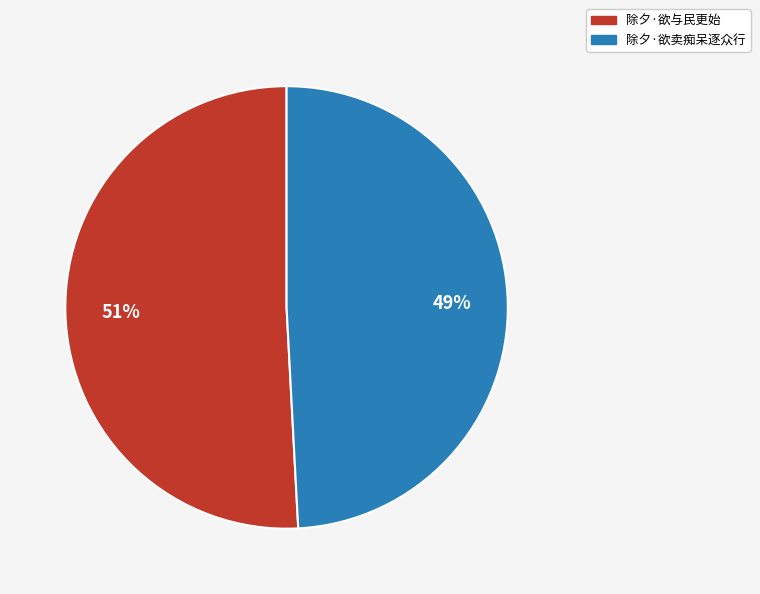

What is the smallest slice in the pie chart?

除夕·欲卖痴呆逐众行